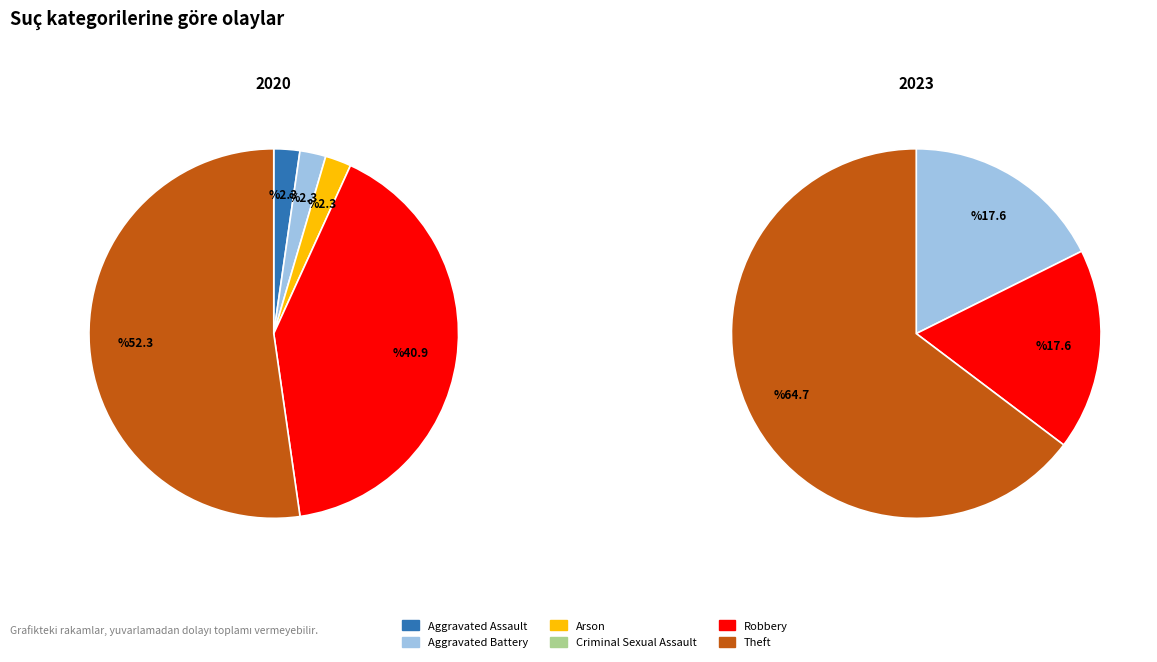

True or false: 5 accounts for 46% of the total.

False